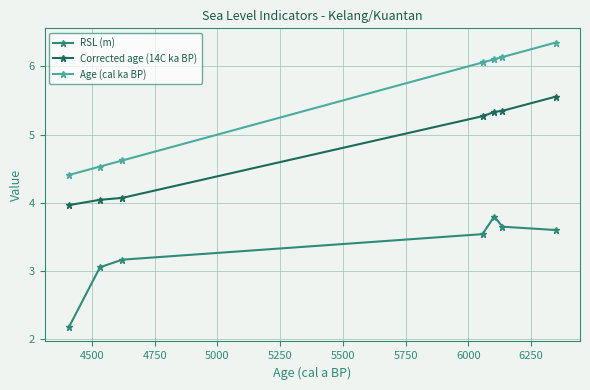

True or false: Age (cal ka BP) has more than 1 points higher than both neighbors.

False